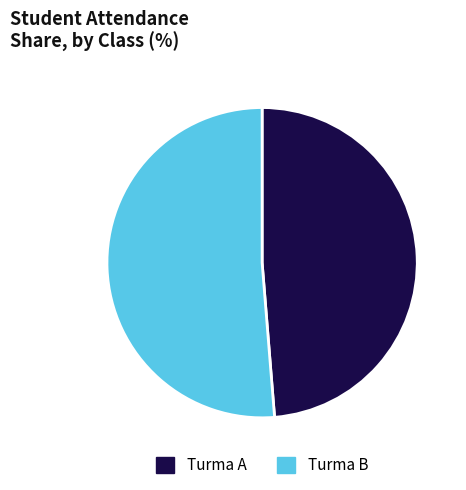

Is there a majority slice in this chart?

Yes